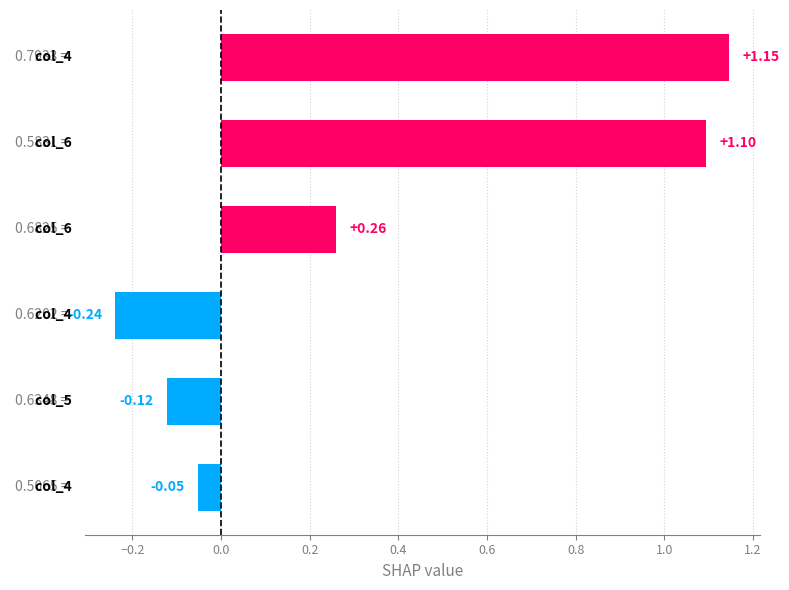

What is the difference between the maximum and second lowest values?

1.3